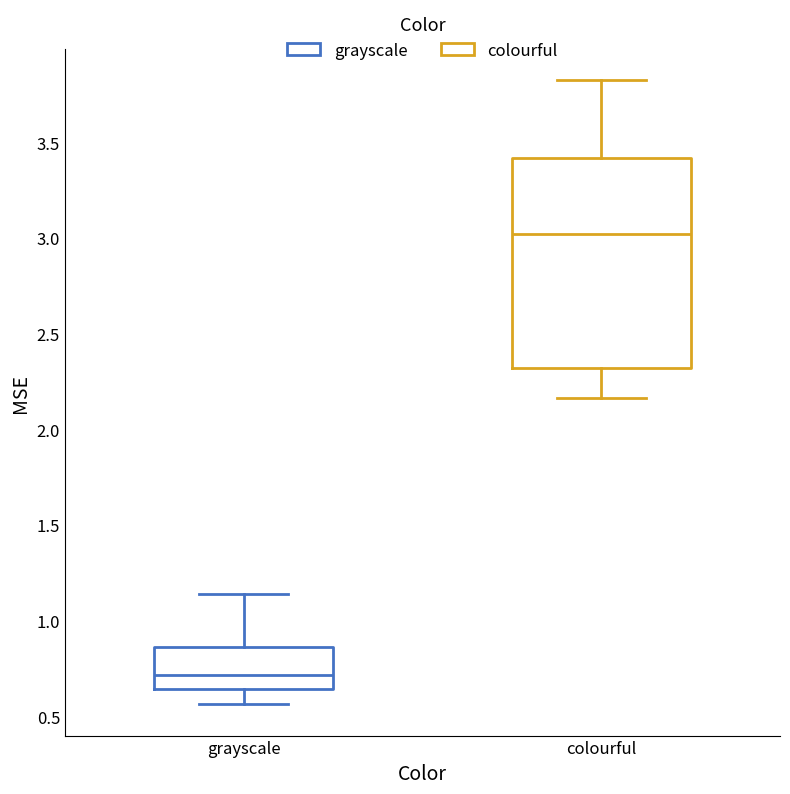

Reading left to right, transcribe this box plot: for each box, give where its median line is, the range the box spans, and where its two whiskers end, as read against the y-axis. The values are not printed on the chart, so give them approximately, as read against the axis.

grayscale: median 0.70, box 0.65 to 0.85, whiskers 0.55 to 1.15
colourful: median 3.00, box 2.30 to 3.40, whiskers 2.15 to 3.80